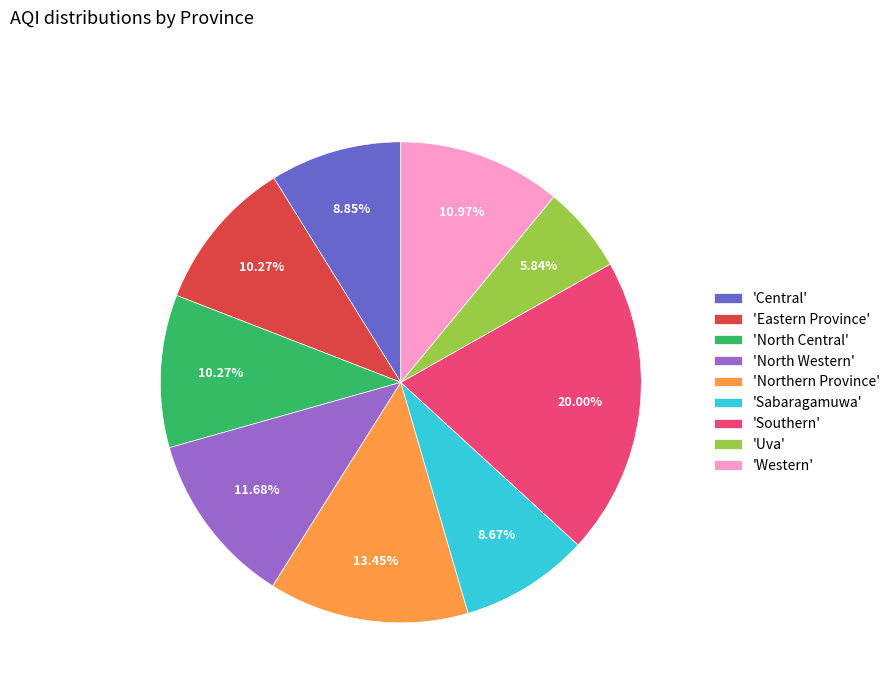

Is the sum of 'North Central' and 'North Western' greater than half?

No